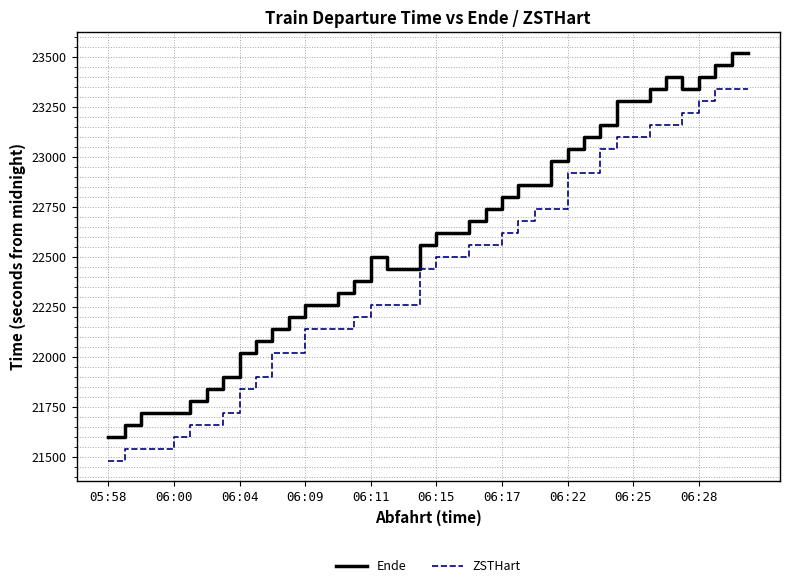

True or false: Ende and ZSTHart cross at least once.

False